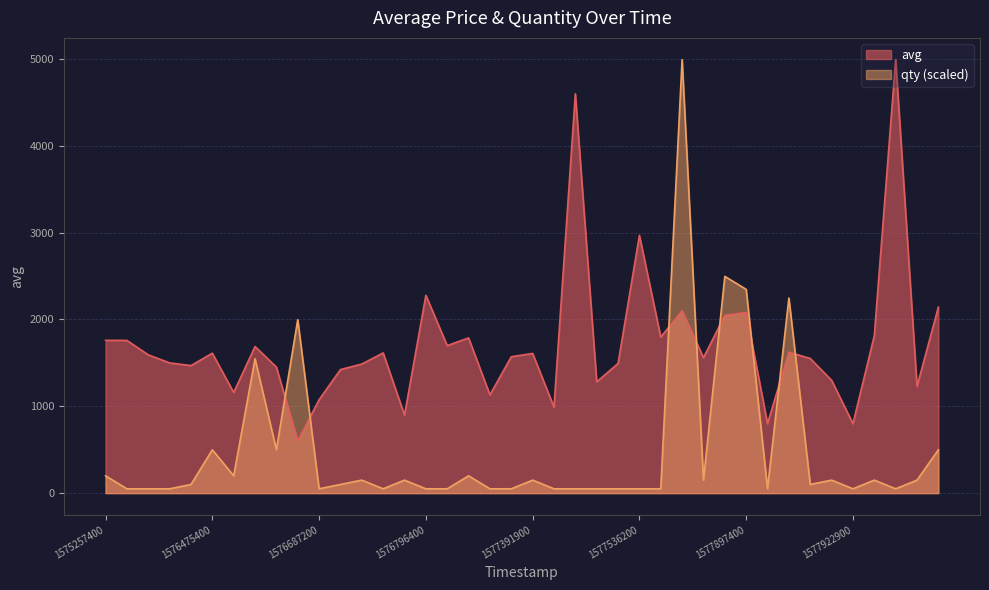

Between 22 and 14, which is larger?

22